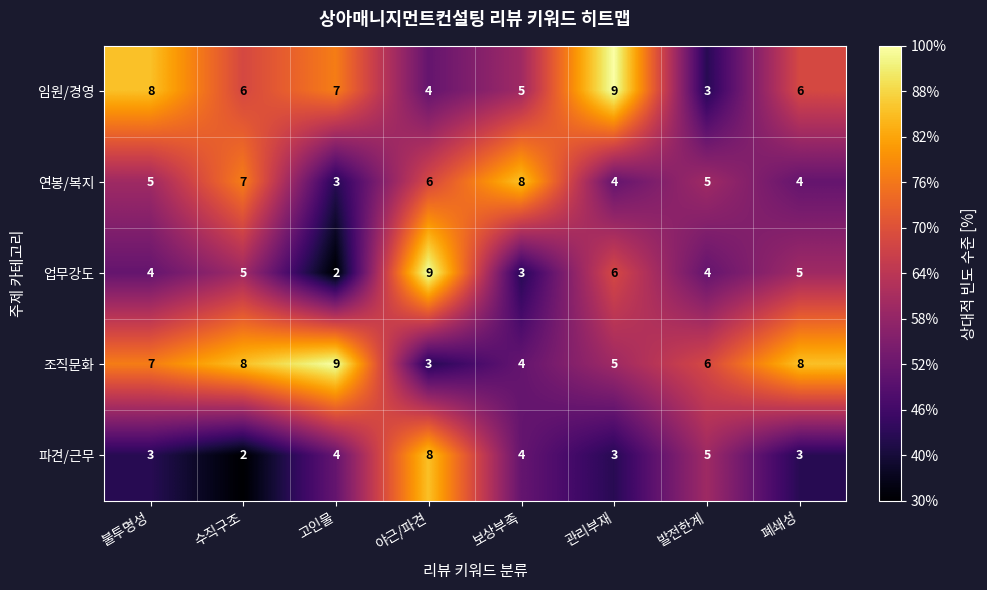

At 폐쇄성, list the series in order from smallest to largest.

파견/근무, 연봉/복지, 업무강도, 임원/경영, 조직문화